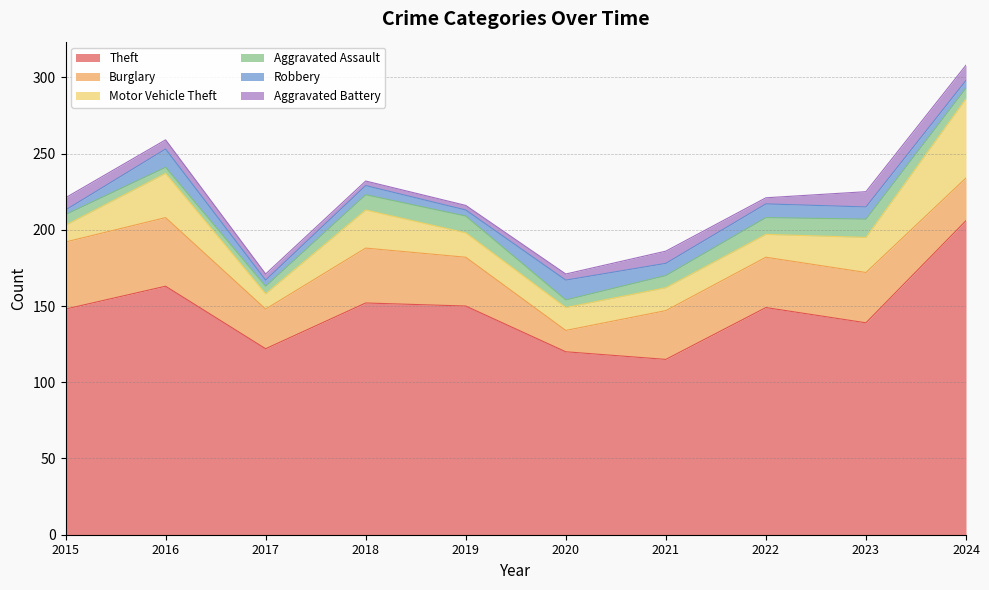

True or false: Theft and Aggravated Assault cross at least once.

False